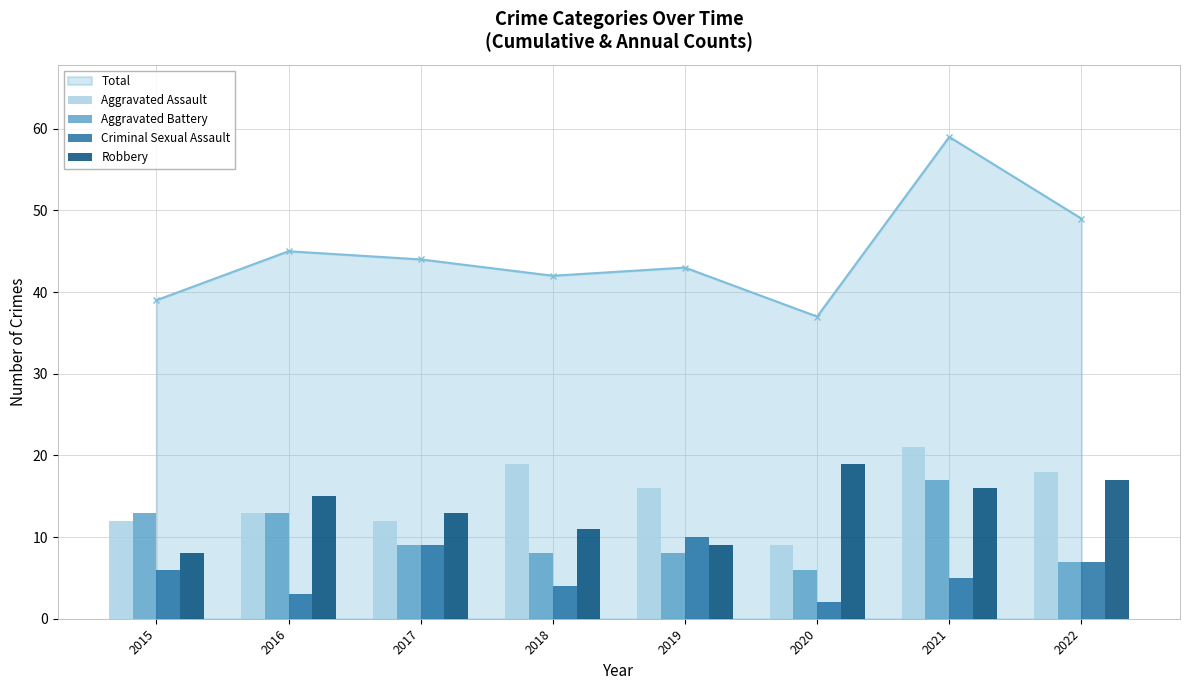

At which category is the sum across all series the highest?

2021